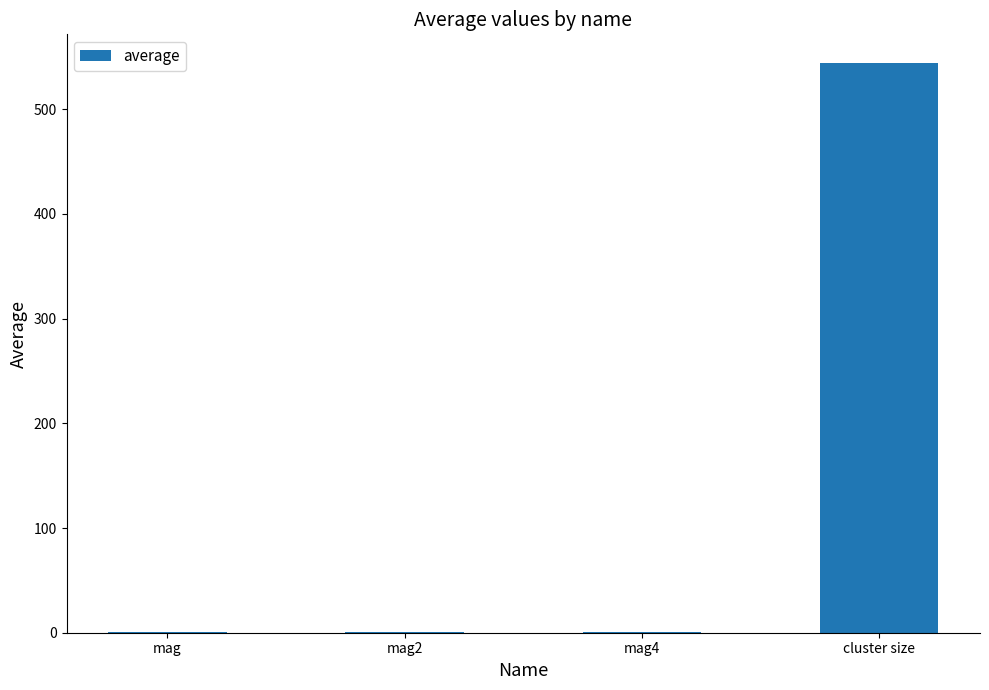

What is the sum of all values?

546.3